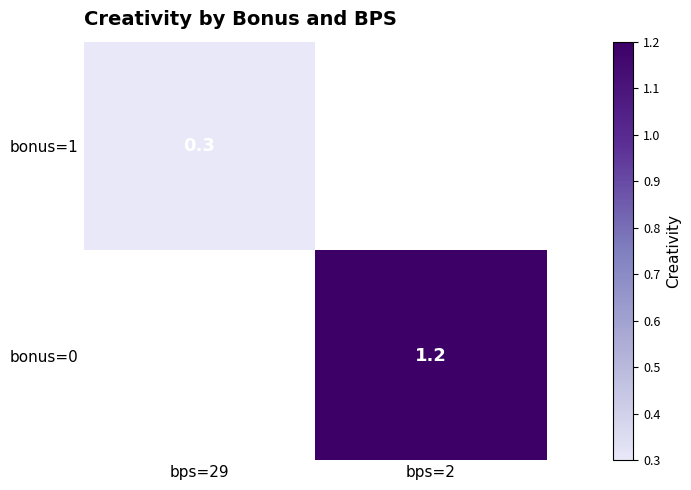

Count the number of categories in the chart.

2